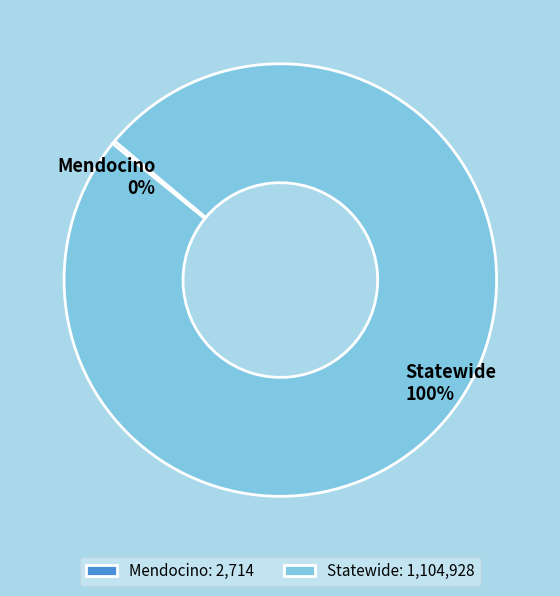

What percentage is the Statewide slice, to the nearest percent?

100%